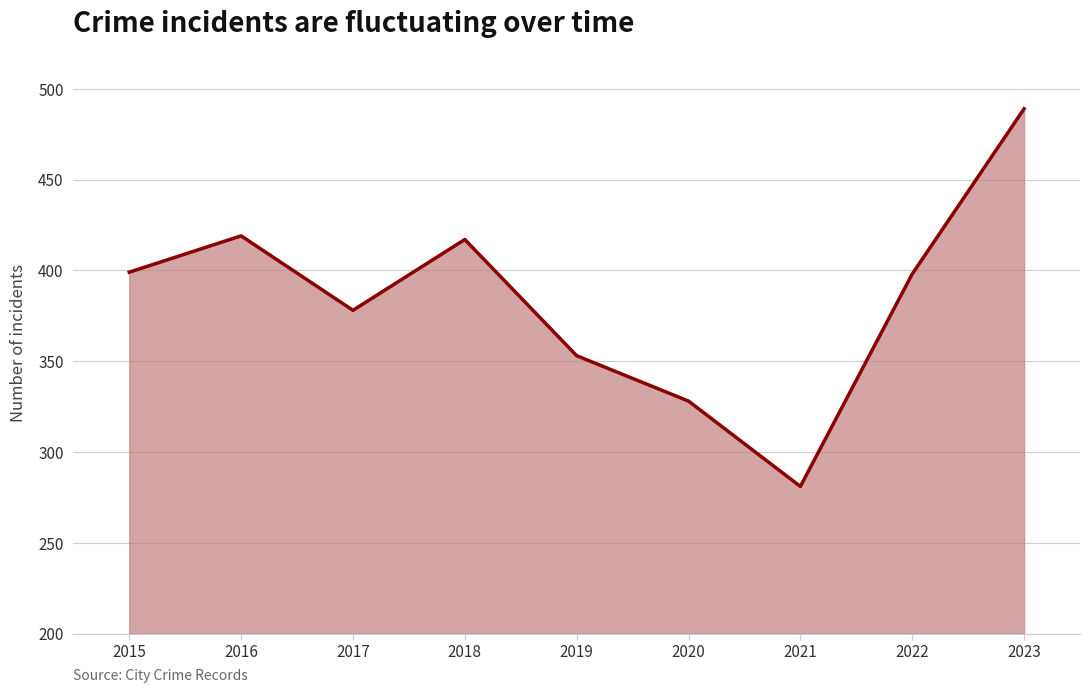

Is it true that the value at 2019 is 353?

True